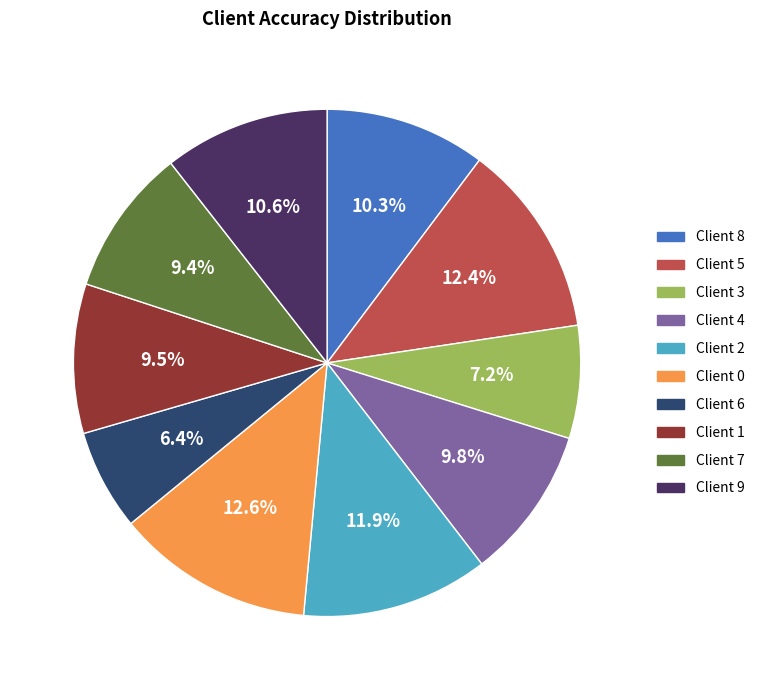

What percentage is the Client 3 slice, to the nearest percent?

7%